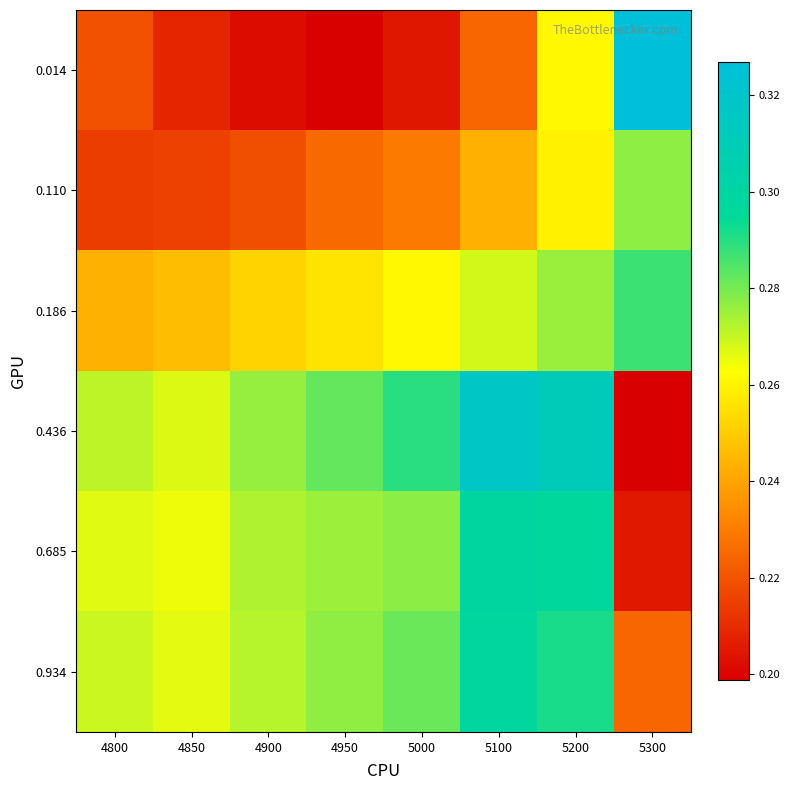

At which category is the sum across all series the highest?

5200